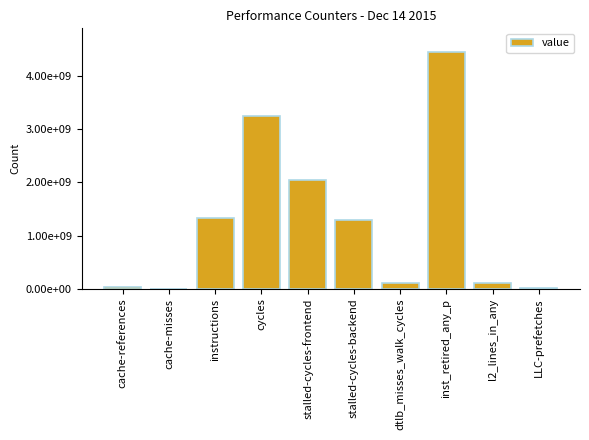

Which has a higher value, cache-references or inst_retired_any_p?

inst_retired_any_p